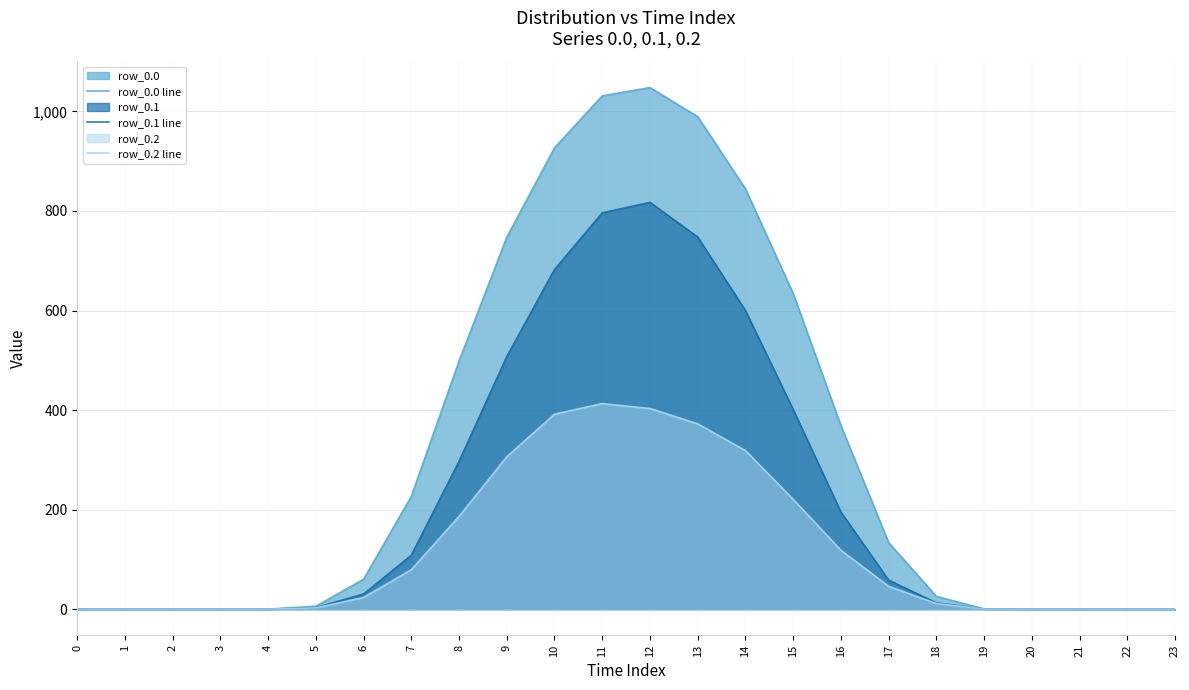

Where is row_0.1 line nearest to the value 408?

15